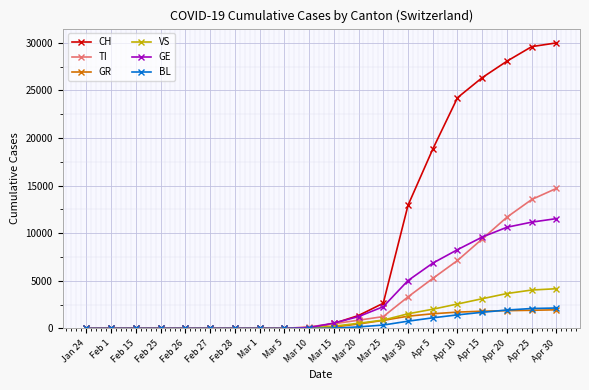

Does the chart have visible grid lines?

Yes